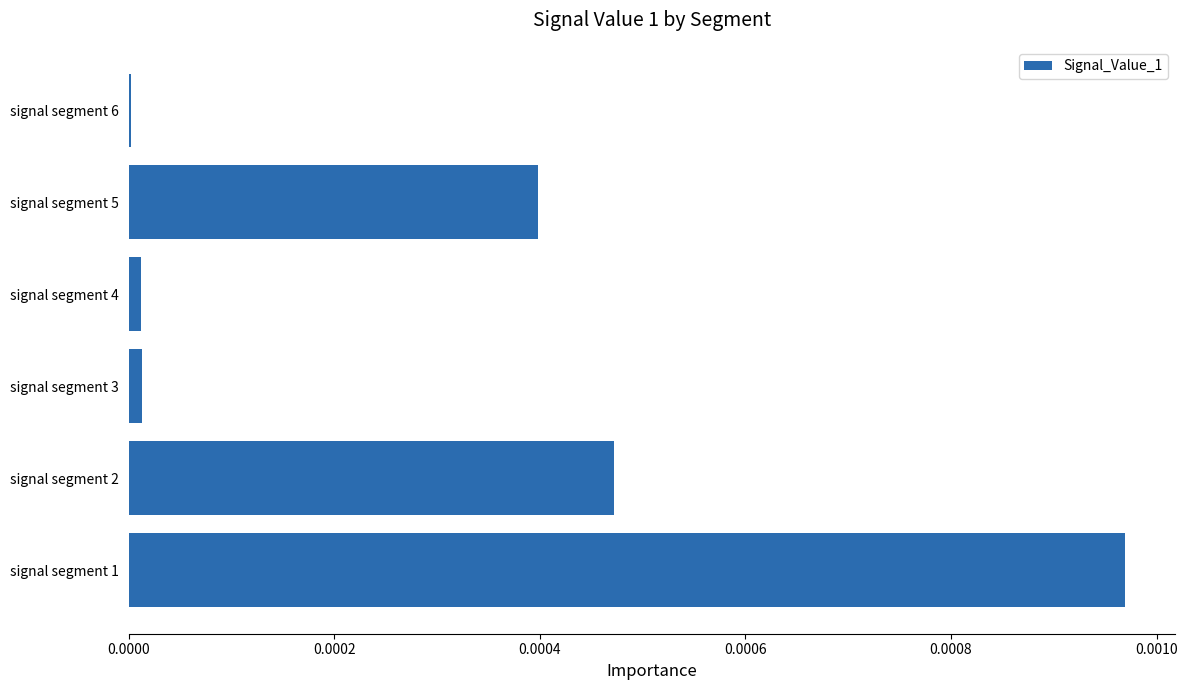

Which label corresponds to the largest value in the chart?

signal segment 1